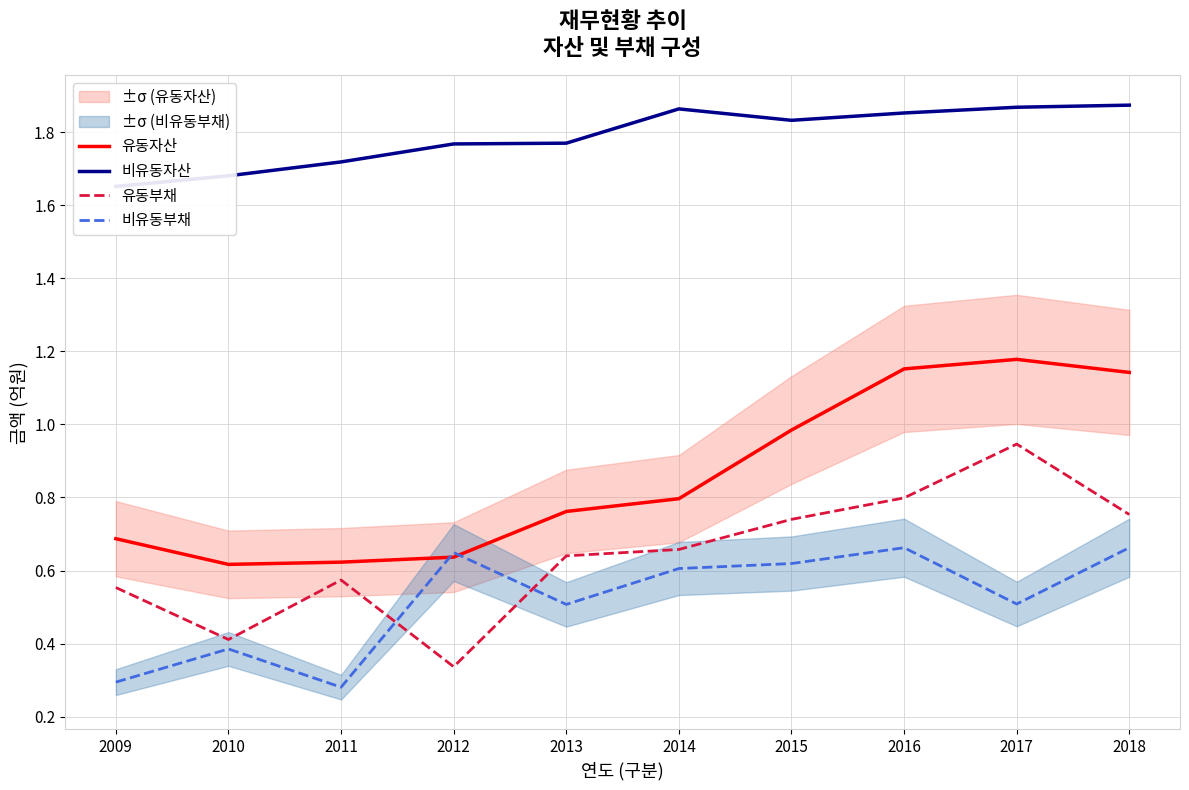

At which label is 비유동자산 closest to 1?

2009